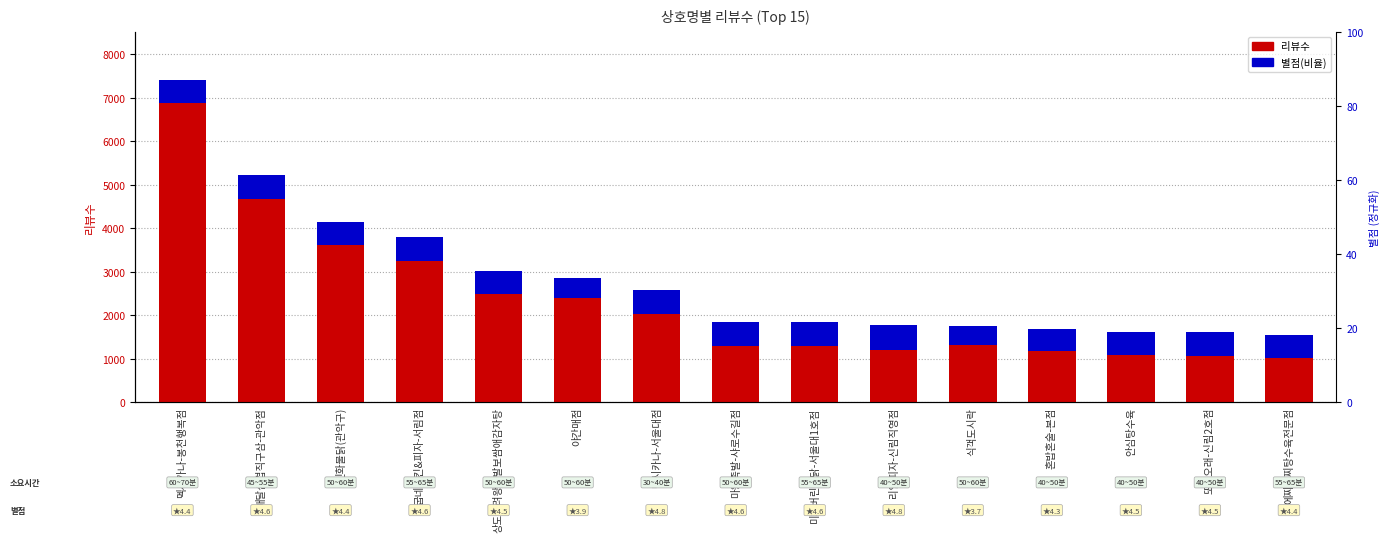

What is the lowest value of the 리뷰수 series?

1538.0